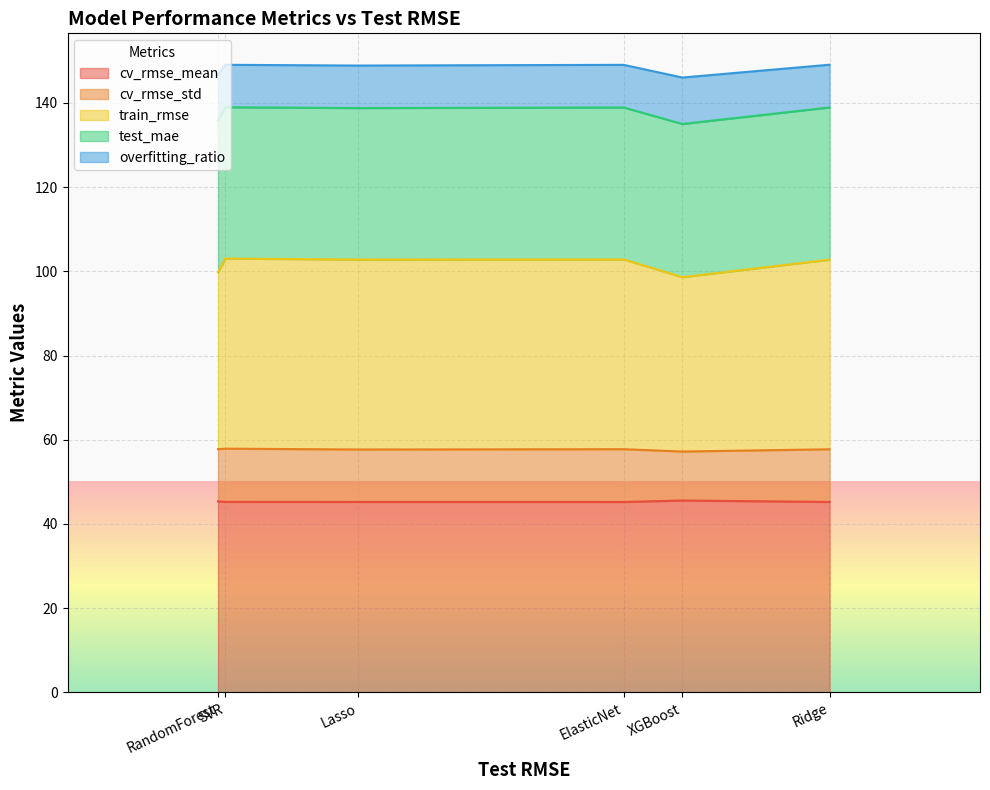

Where is cv_rmse_mean nearest to the value 45?

ElasticNet